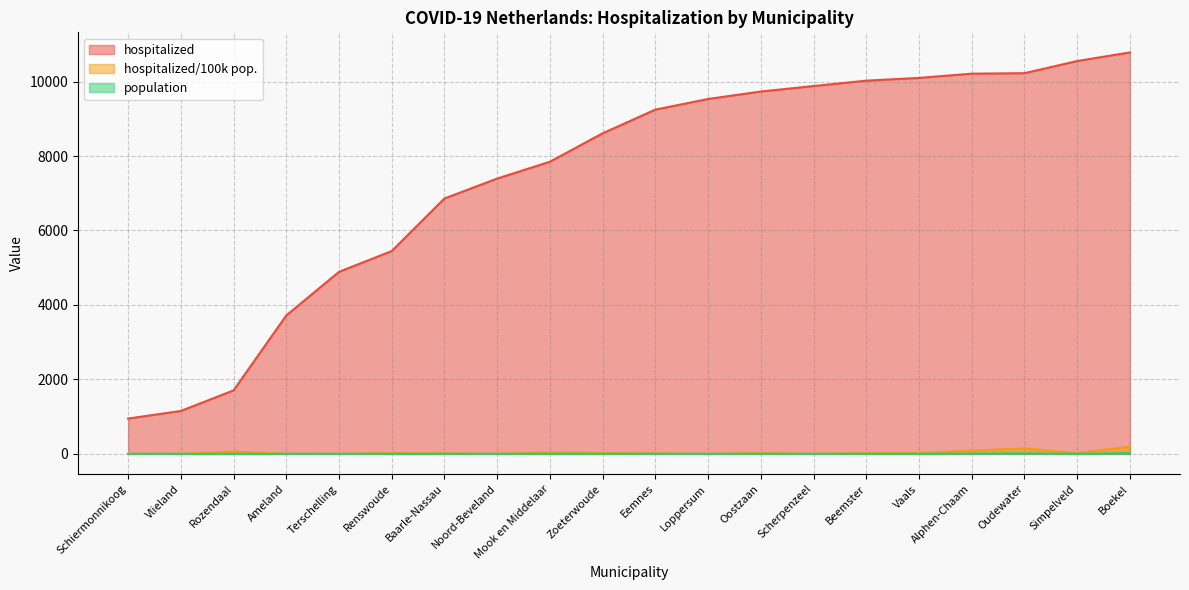

The value of population at Boekel is 21.0. True or false?

True